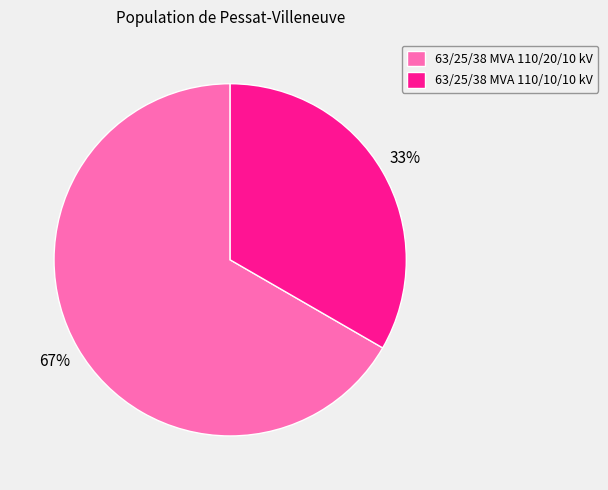

Do 63/25/38 MVA 110/20/10 kV and 63/25/38 MVA 110/10/10 kV together represent more than half of the pie?

Yes